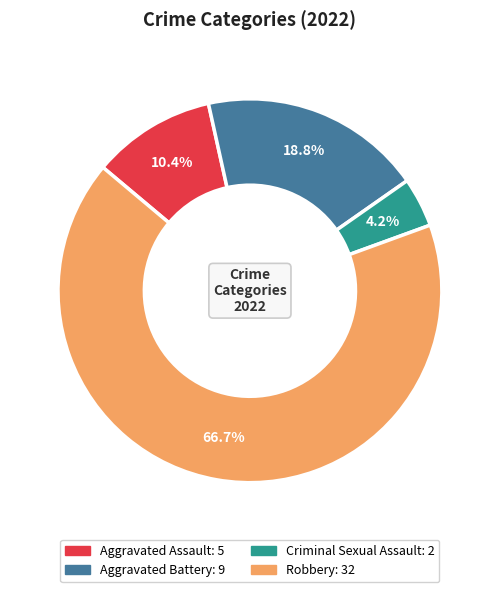

Between Robbery and Aggravated Battery, which is larger?

Robbery